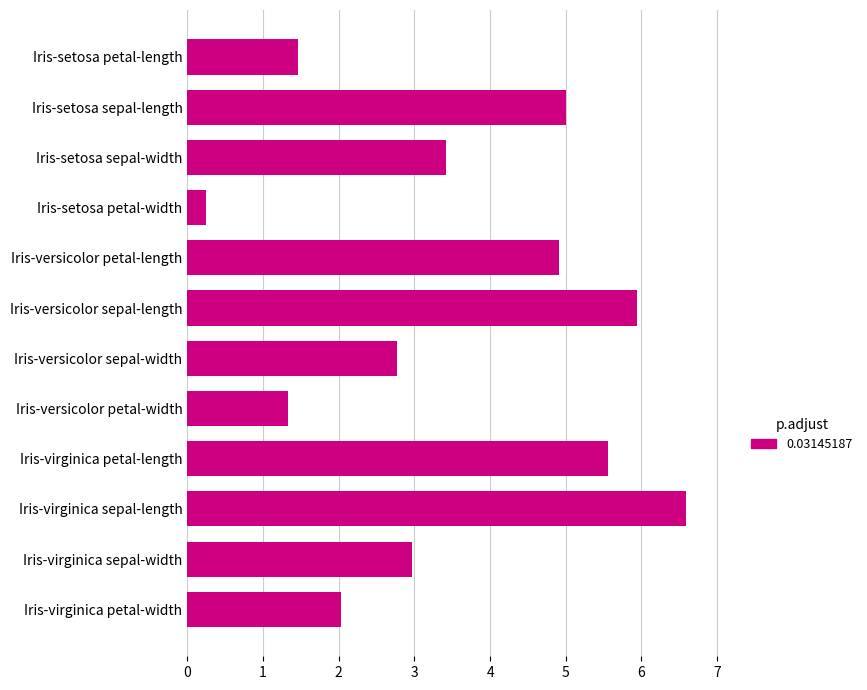

What is the smallest value displayed?

0.2